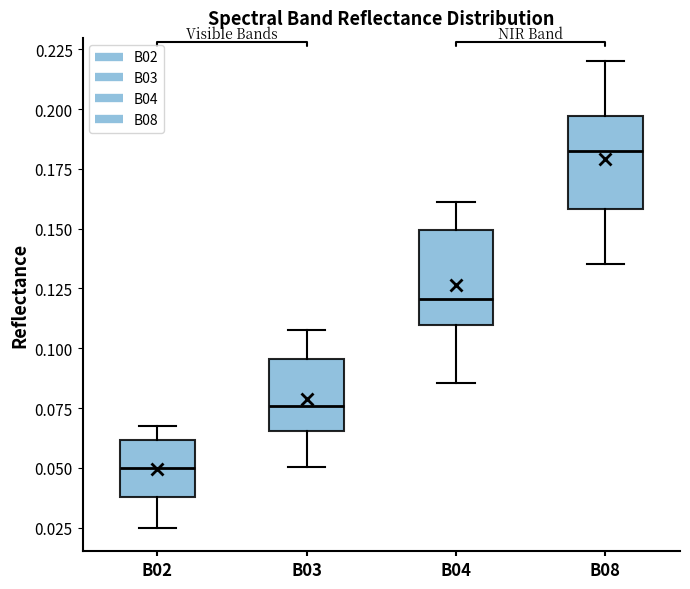

Where does the upper whisker of the box for B03 end on the y-axis? The values are not printed on the chart, so give them approximately, as read against the axis.

0.110